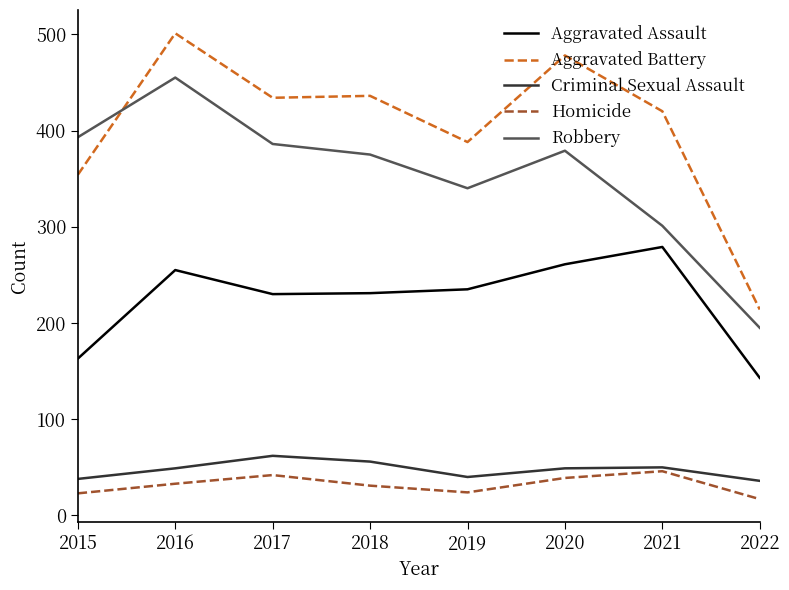

What is the difference between the Aggravated Assault values at 2015 and 2022?

20